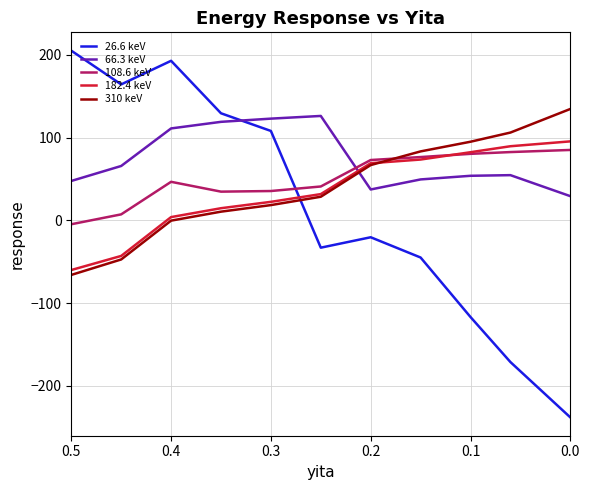

Which series has the largest range (max minus min)?

26.6 keV